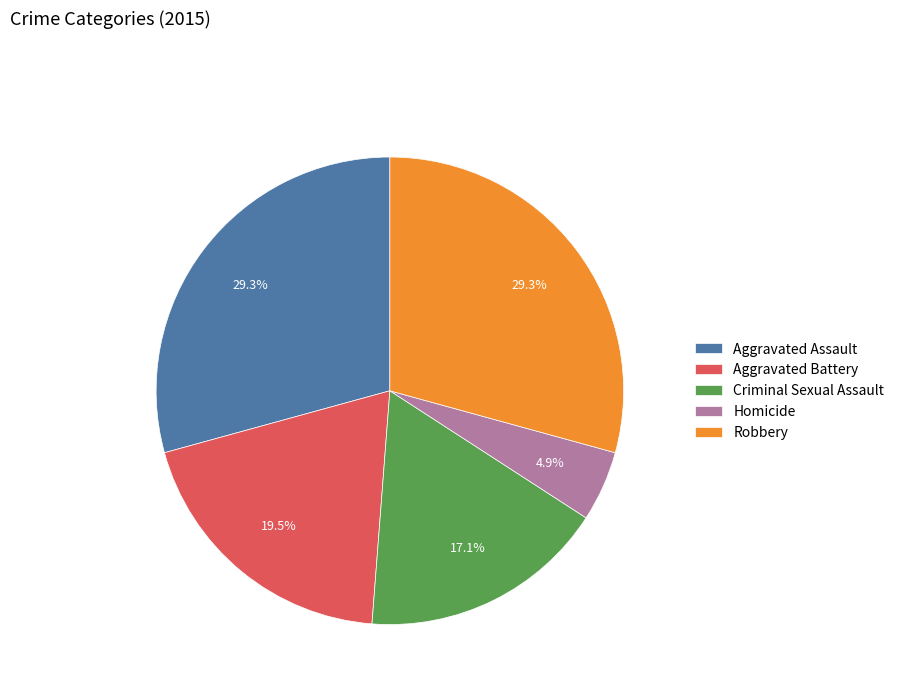

Is it true that Homicide is 5% of the pie?

True